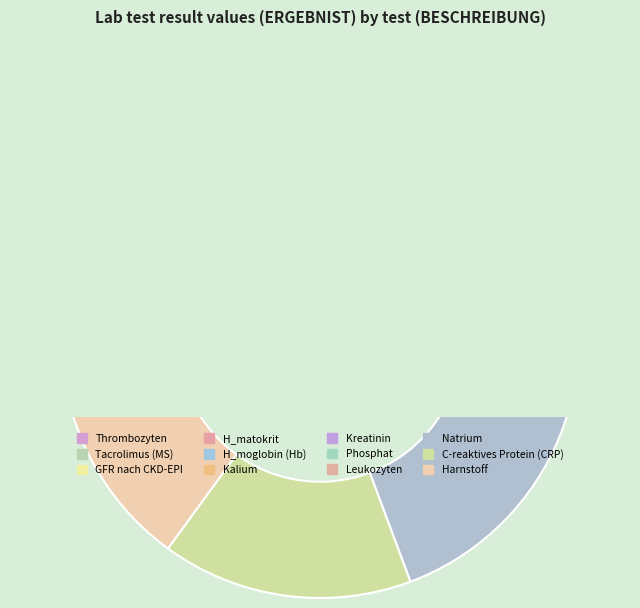

To the nearest percent, what is the average slice percentage?

8%